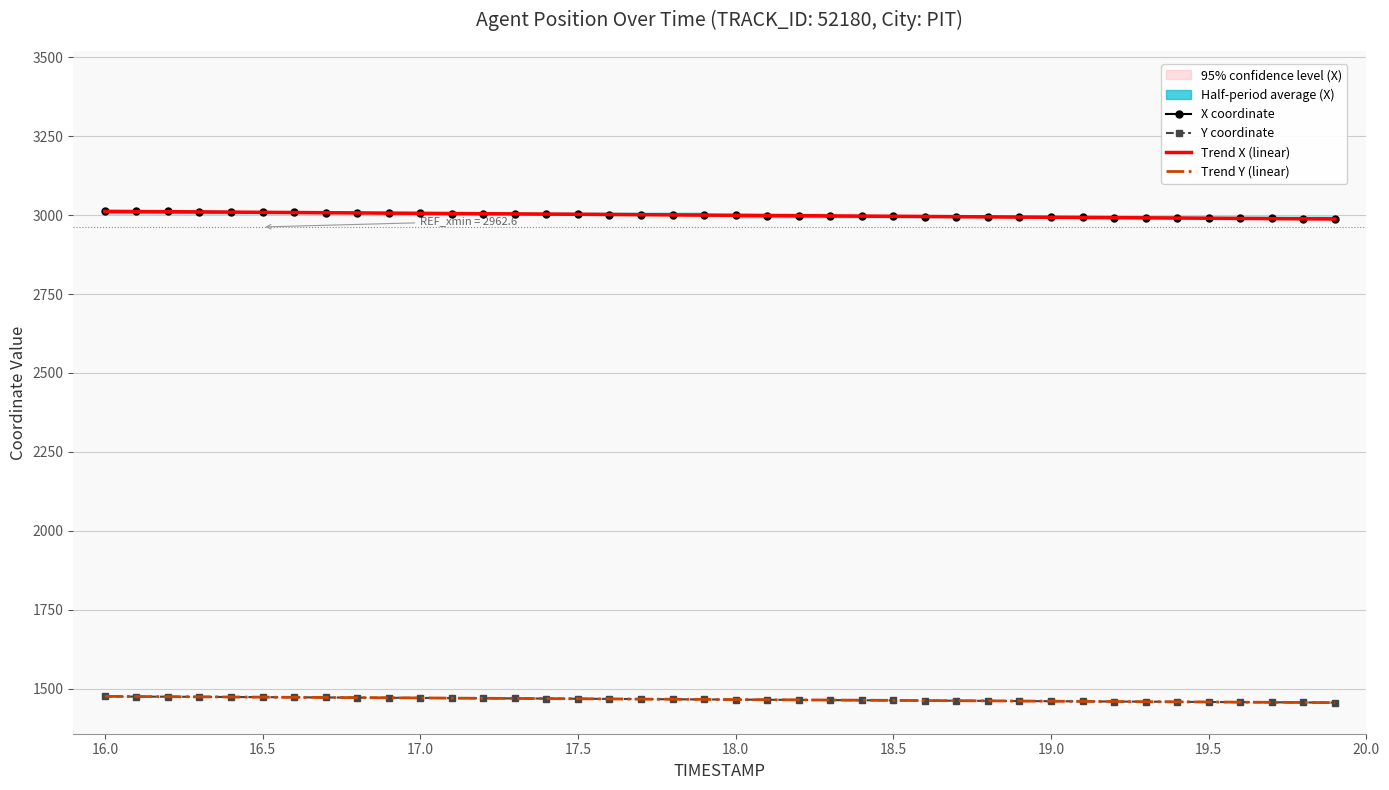

The value of Y coordinate at 16.0 is 621.3. True or false?

False